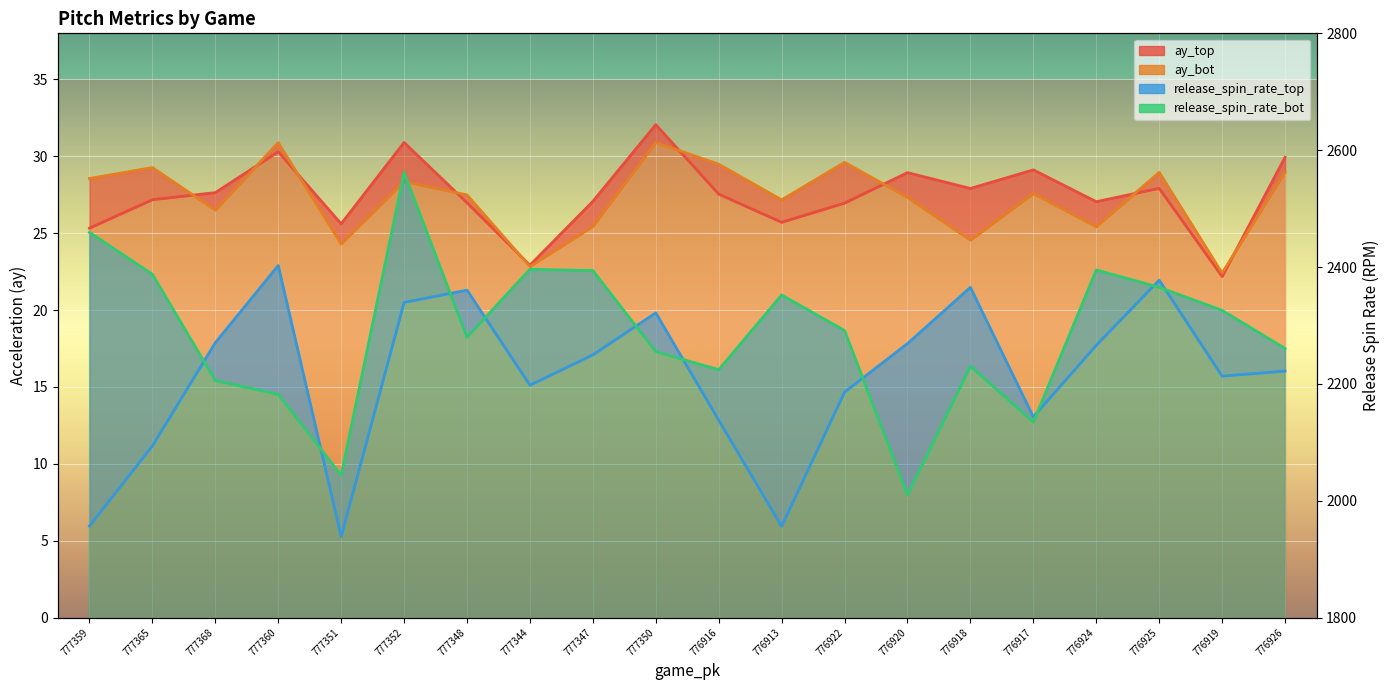

In release_spin_rate_bot, how many points are higher than both neighbors (excluding endpoints)?

5